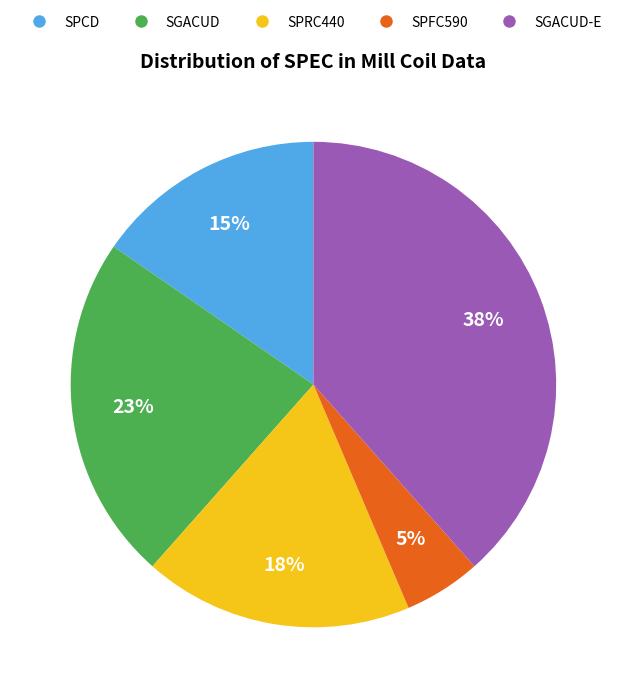

To the nearest percent, what is the difference between the largest and smallest slice percentages?

33%